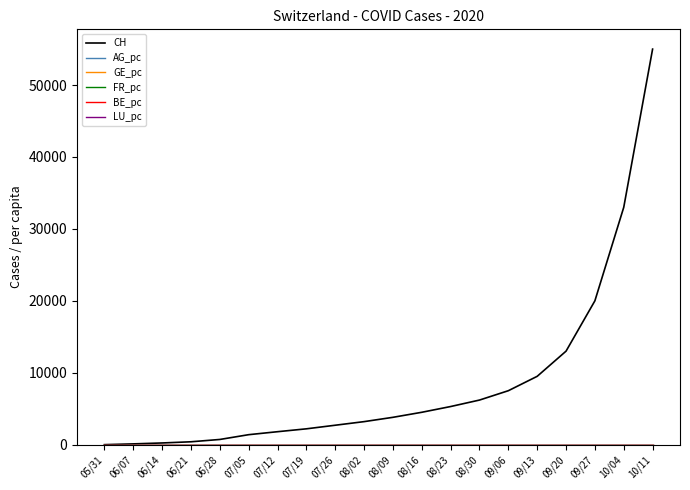

The value of CH at 08/23 is 2394.2. True or false?

False